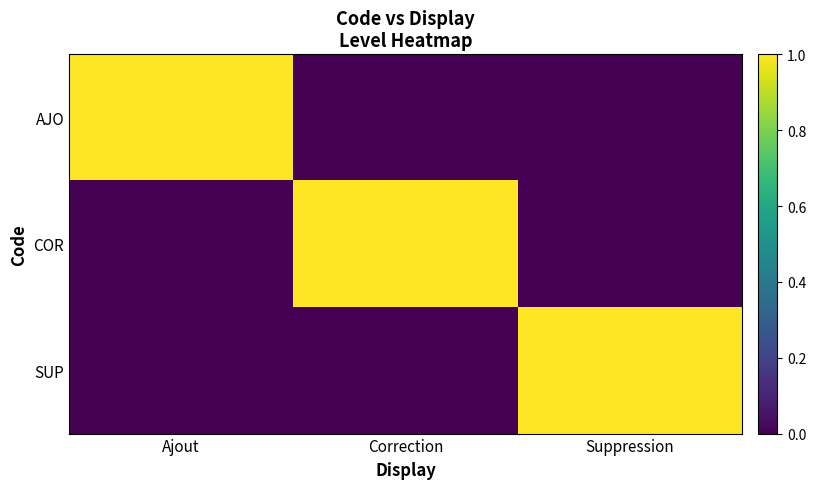

Reading left to right, extract all data points from this chart.

AJO: Ajout=1	Correction=0	Suppression=0
COR: Ajout=0	Correction=1	Suppression=0
SUP: Ajout=0	Correction=0	Suppression=1